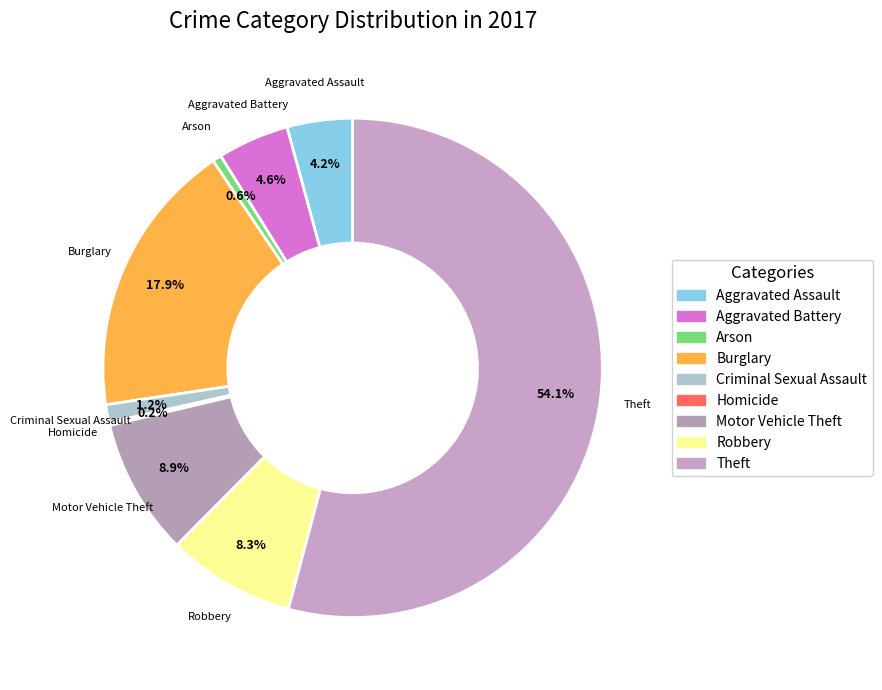

Combined, what portion of the pie is Aggravated Assault and Motor Vehicle Theft?

13.1%